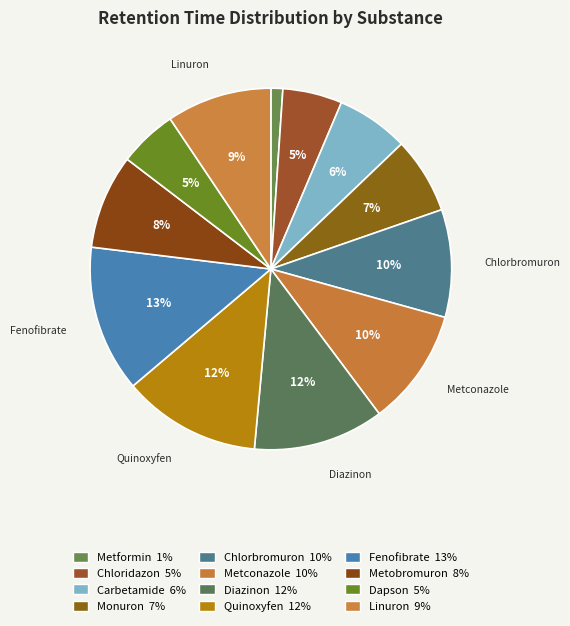

How many segments does this pie chart have?

12